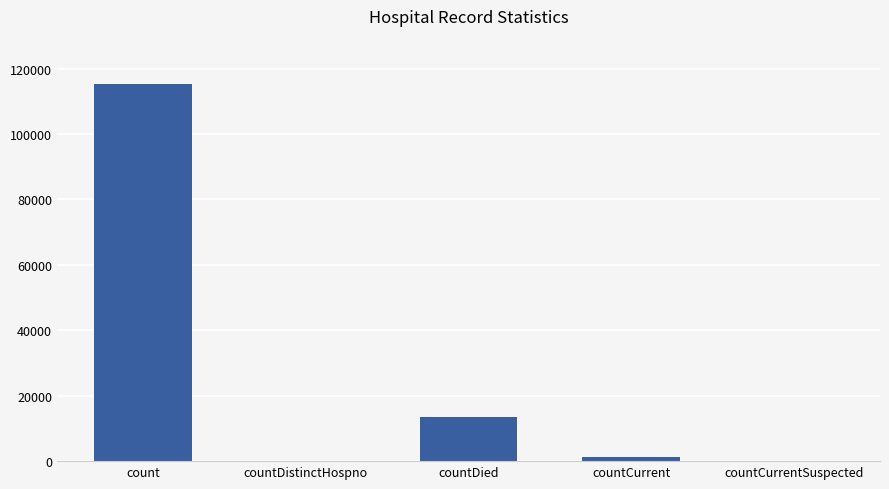

What is the change in value from count to countDied?

-102036